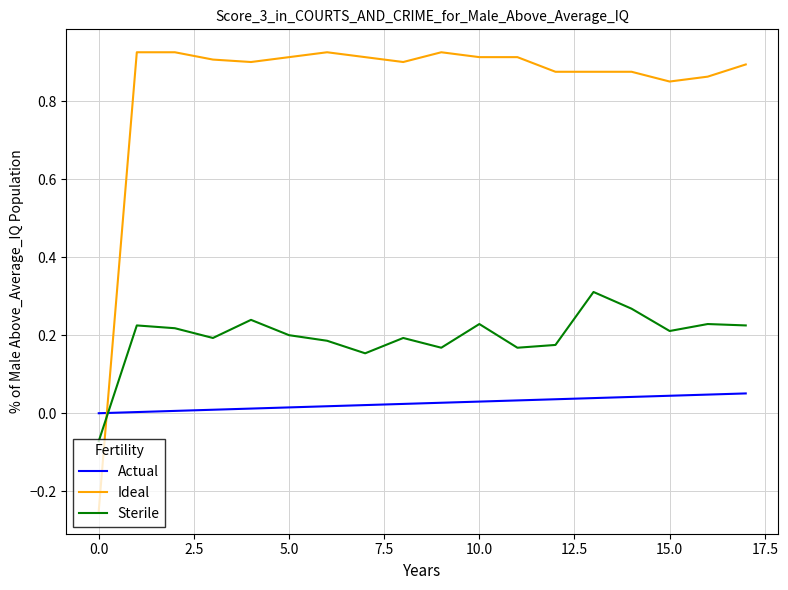

Which series has the largest range (max minus min)?

Ideal